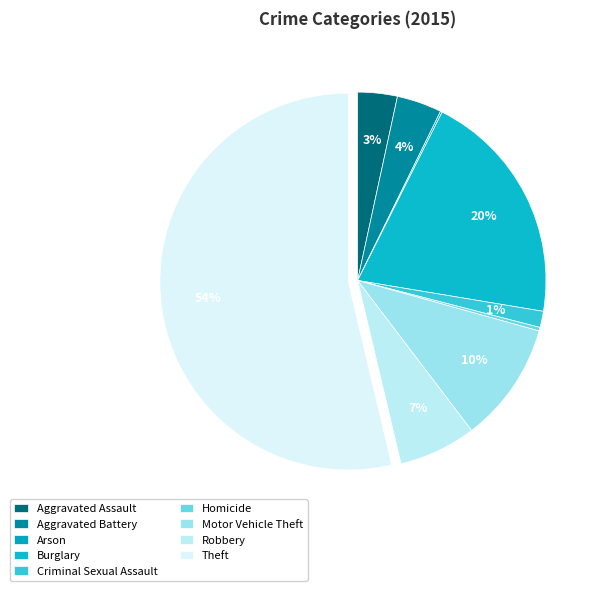

How many slices are in this pie chart?

9